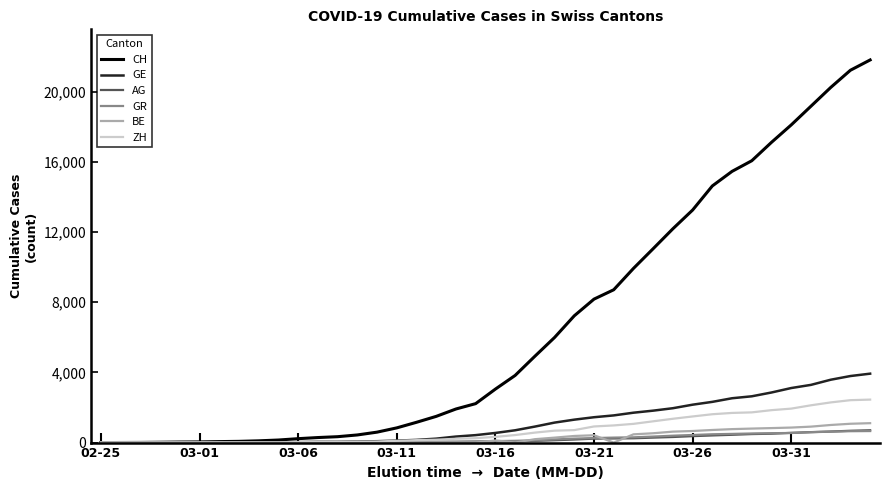

Which series has the largest total across all categories?

CH